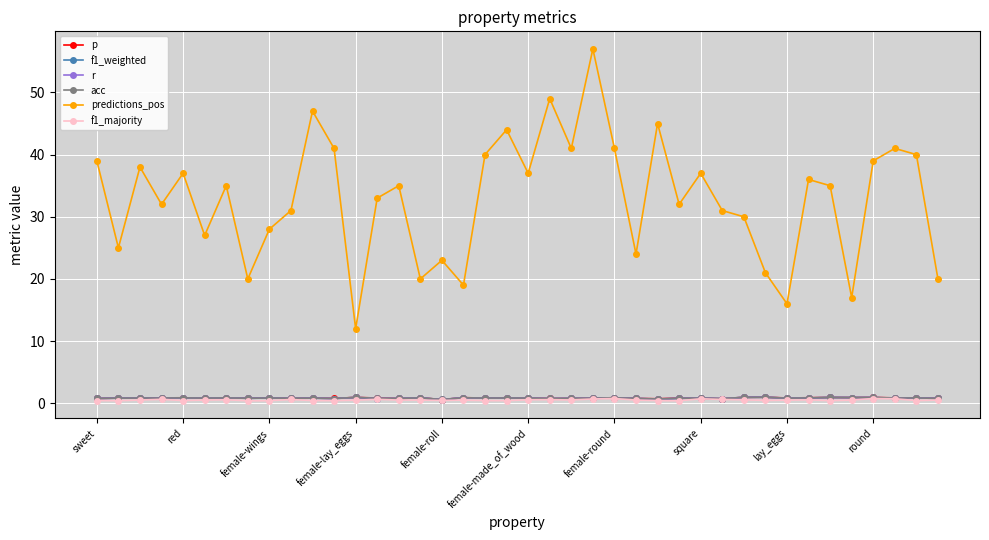

At which label does predictions_pos reach its minimum?

female-lay_eggs